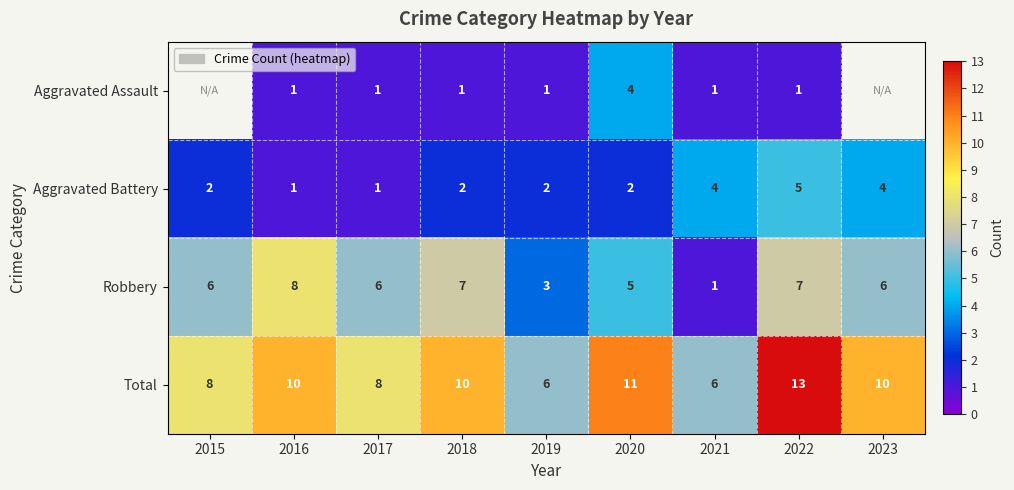

What is the highest value of the Aggravated Battery series?

5